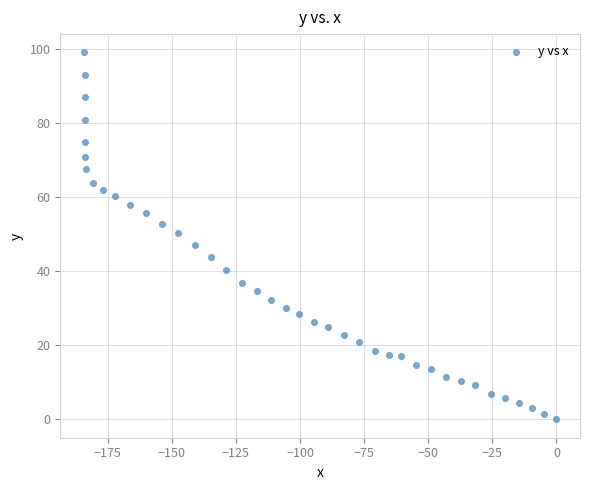

What is the range of Y values (max minus min)?

99.2